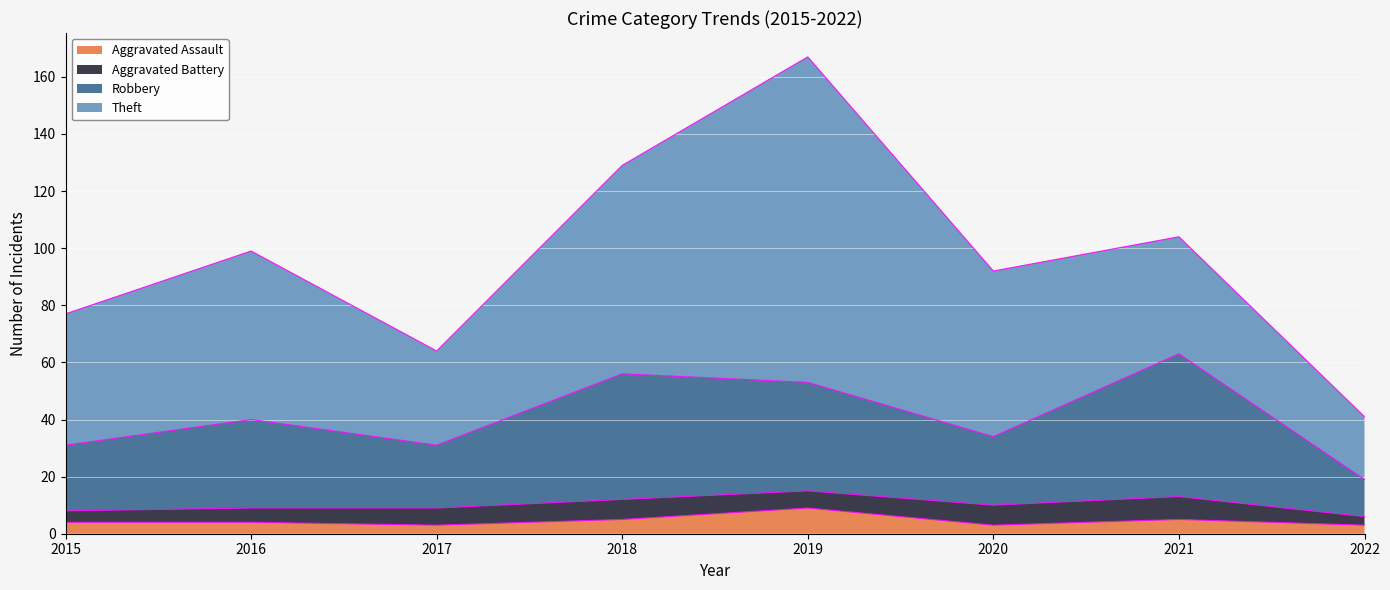

At which category is the sum across all series the highest?

2019